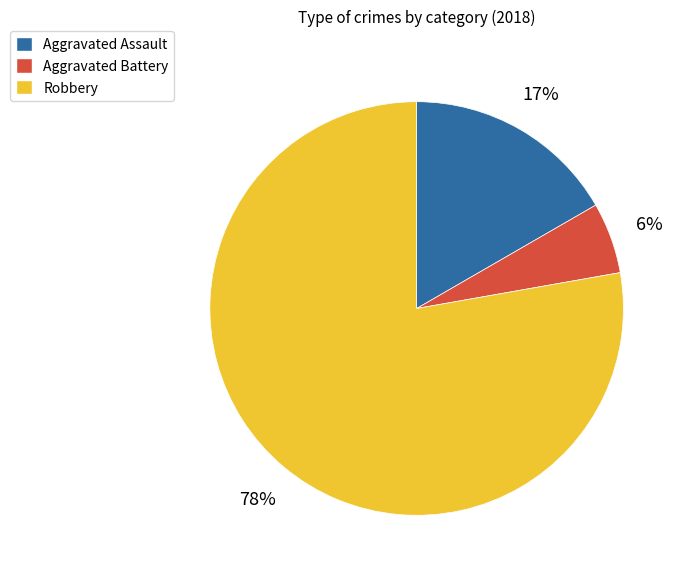

To the nearest percent, what portion does Aggravated Battery represent?

6%